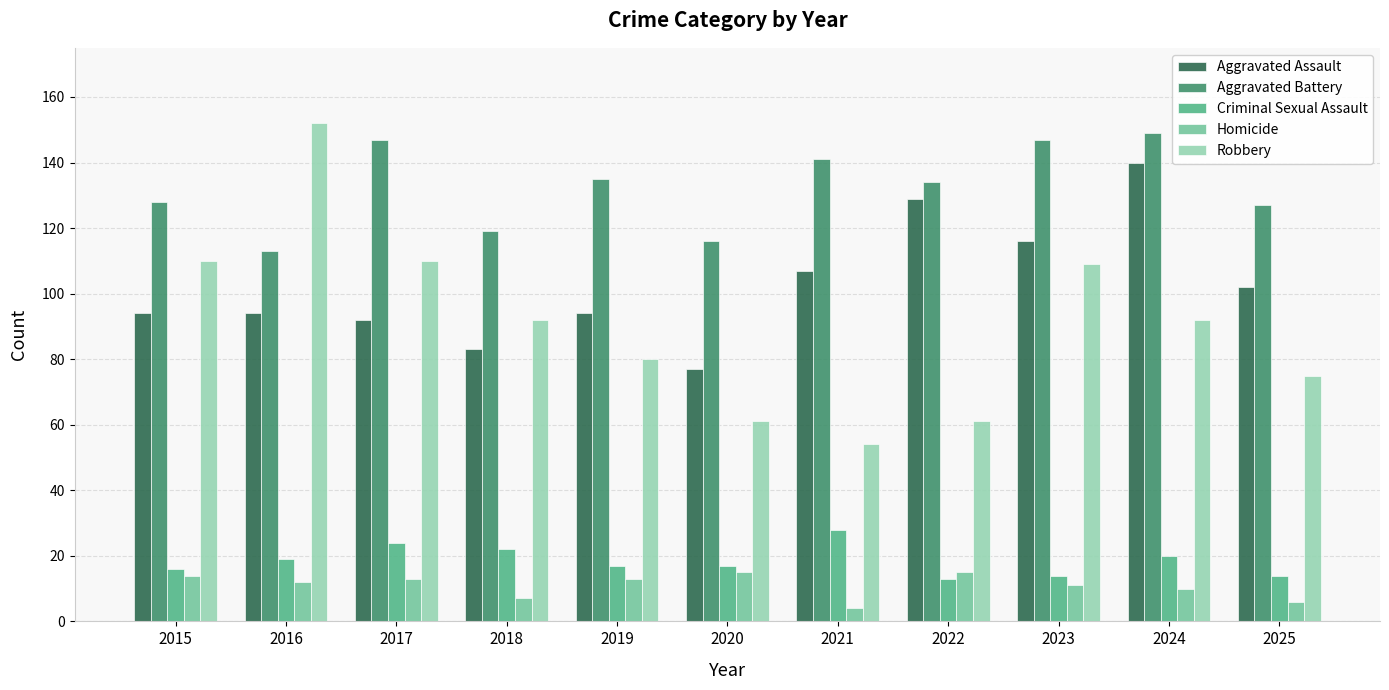

Which series changed the most between 2020 and 2023?

Robbery